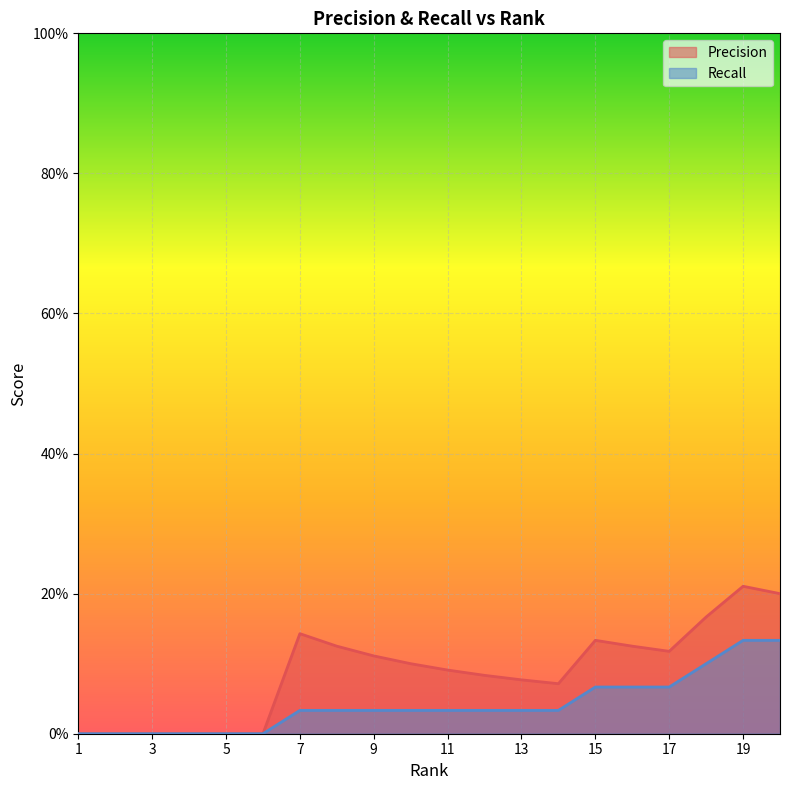

True or false: Precision and Recall intersect in this chart.

False